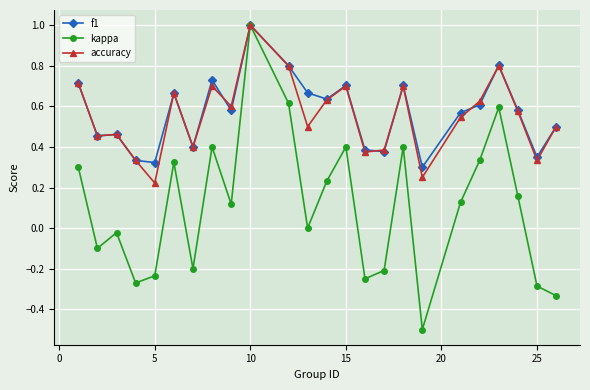

What are all the series names shown in the legend?

f1, kappa, accuracy